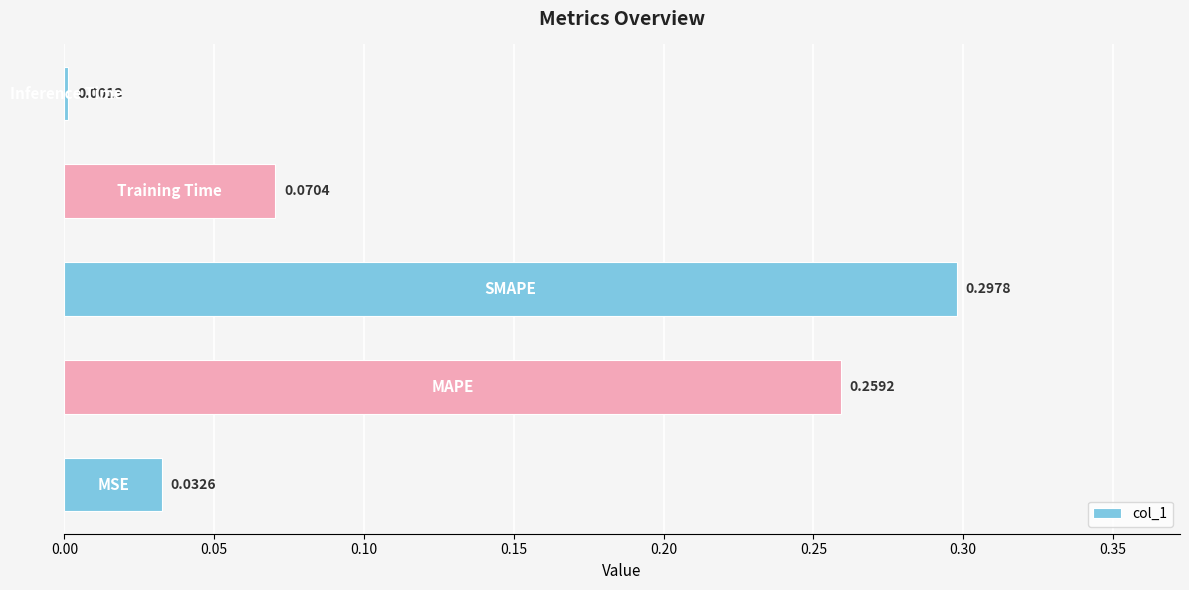

What is the sum of all values?

0.7